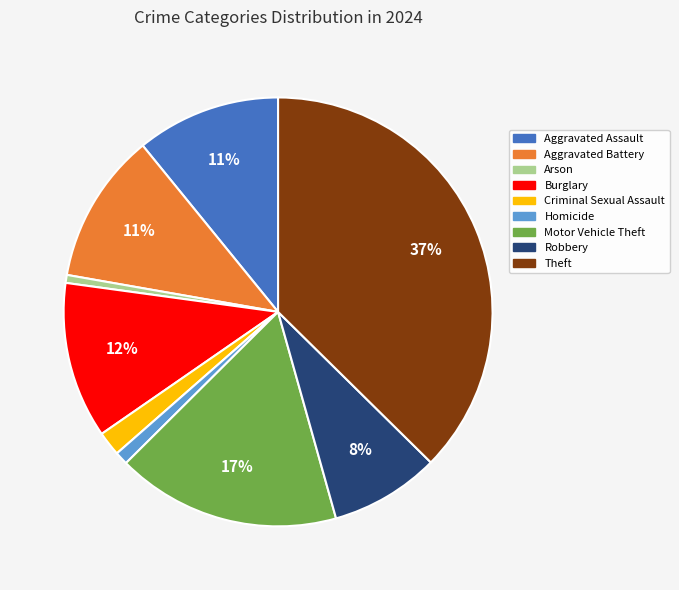

How many slices are in this pie chart?

9